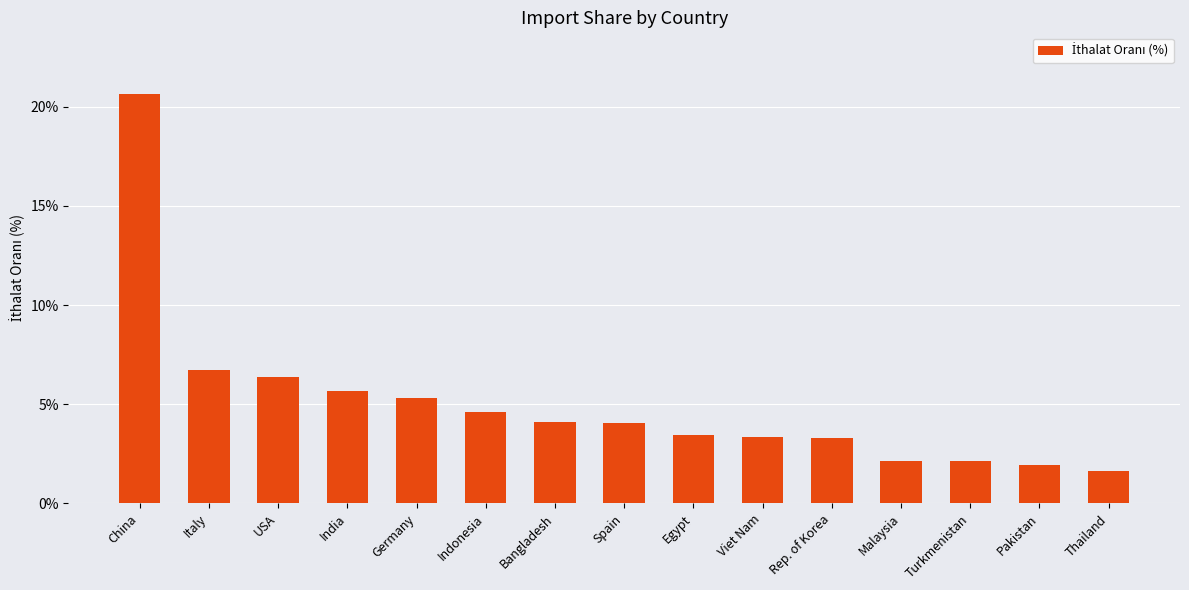

The chart shows a value of 2.1 at Turkmenistan. True or false?

True